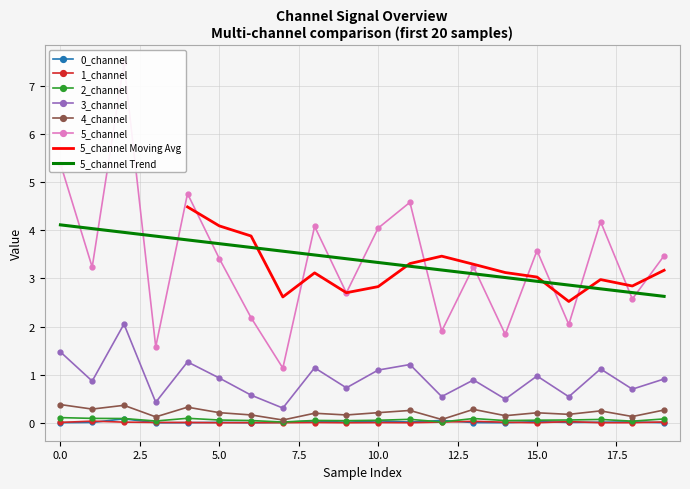

What is the lowest value of the 5_channel Trend series?

2.6